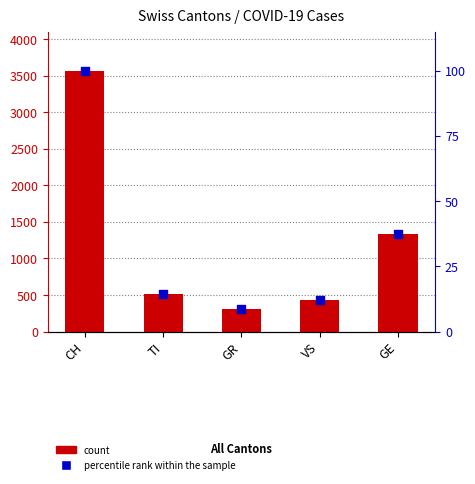

At how many categories does at least one series exceed 3065?

1